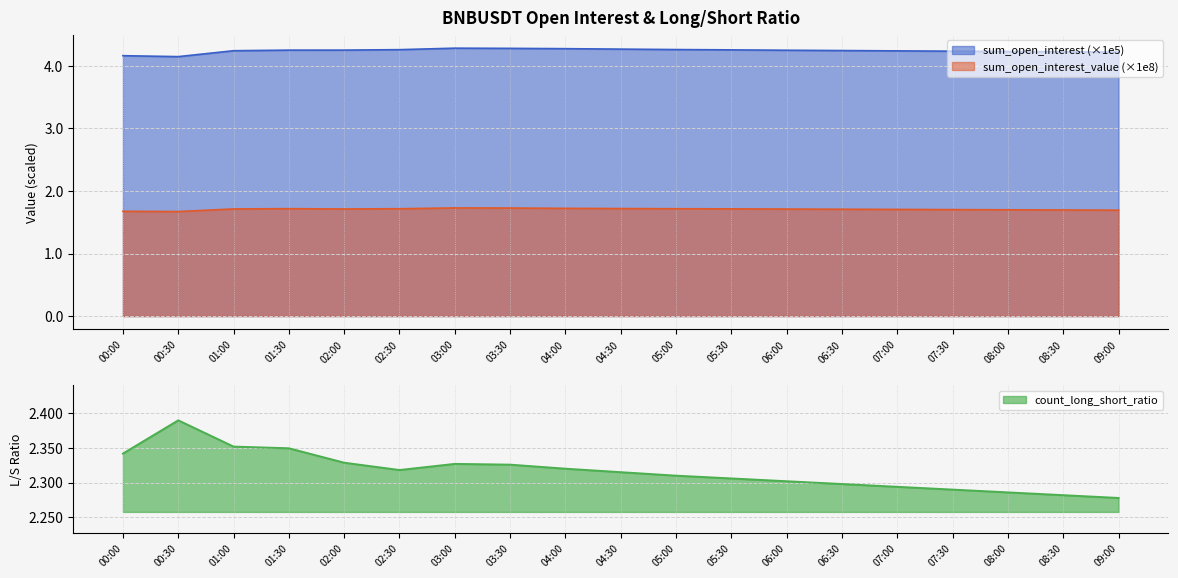

Rank the categories by sum_open_interest_value value from highest to lowest.

03:00, 03:30, 04:00, 04:30, 01:30, 02:30, 05:00, 05:30, 01:00, 02:00, 06:00, 06:30, 07:00, 07:30, 08:00, 08:30, 09:00, 00:00, 00:30